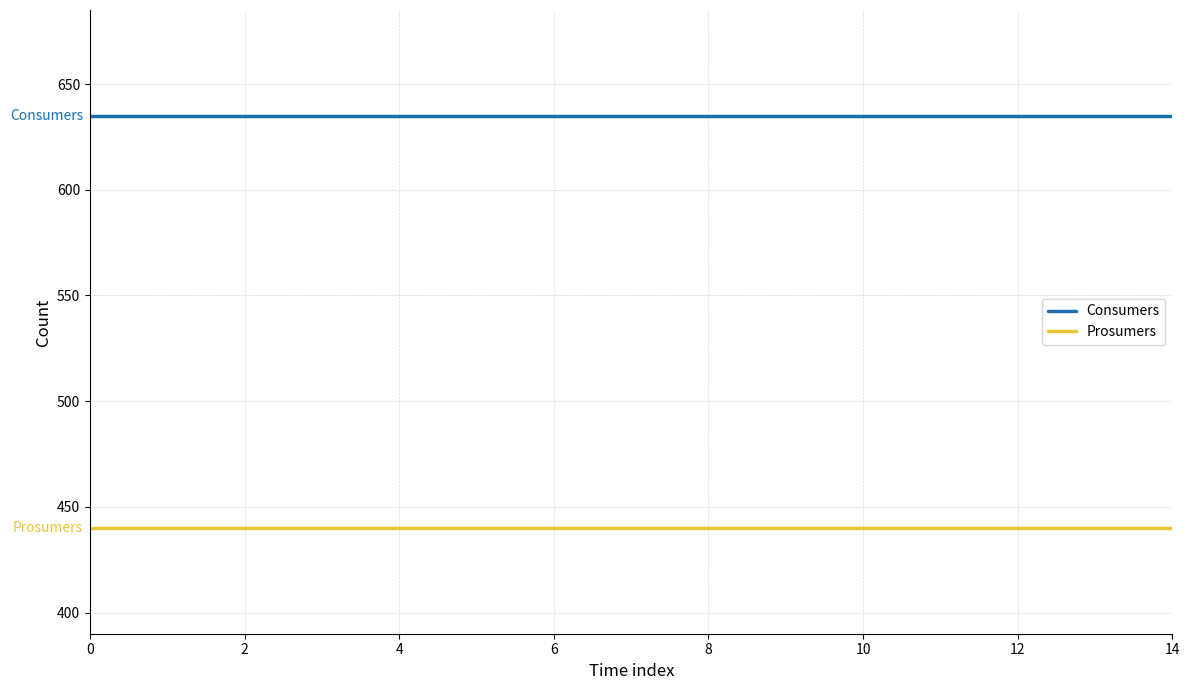

Reading right to left, what are all the values shown in this chart?

Consumers: 635	635	635	635	635	635	635	635	635	635	635	635	635	635	635
Prosumers: 440	440	440	440	440	440	440	440	440	440	440	440	440	440	440